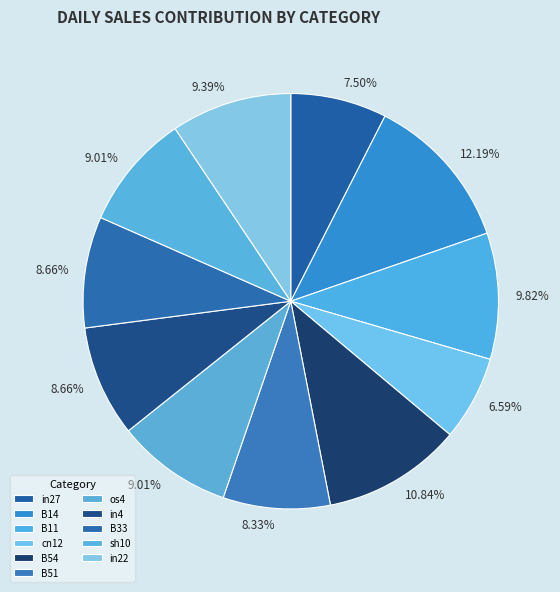

To the nearest percent, what percentage of the pie is cn12?

7%